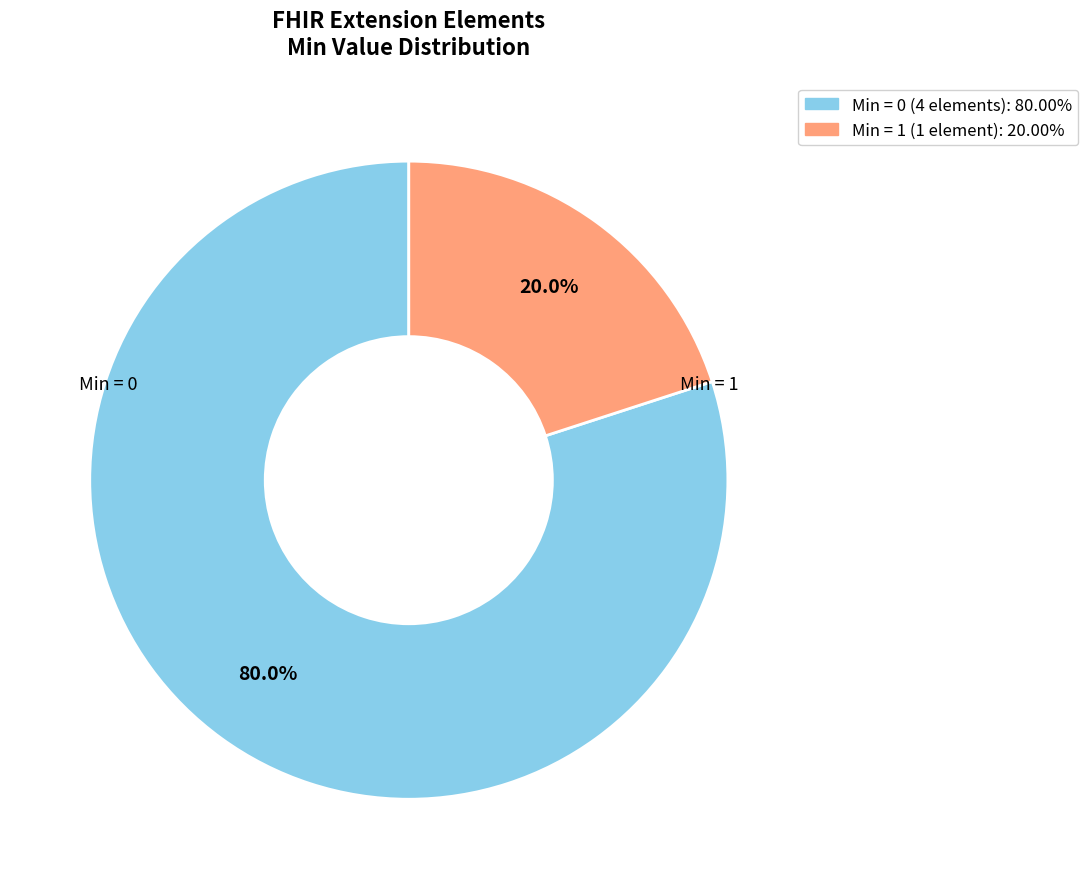

Does any single category account for the majority?

Yes